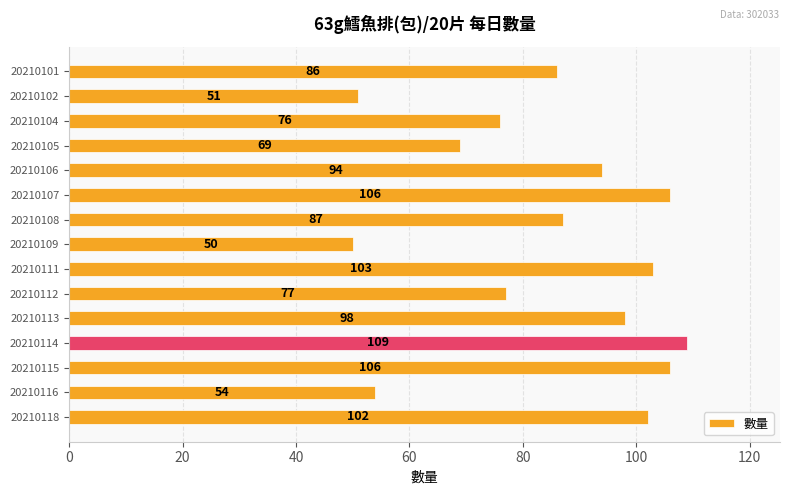

What is the sum of all values?

1268